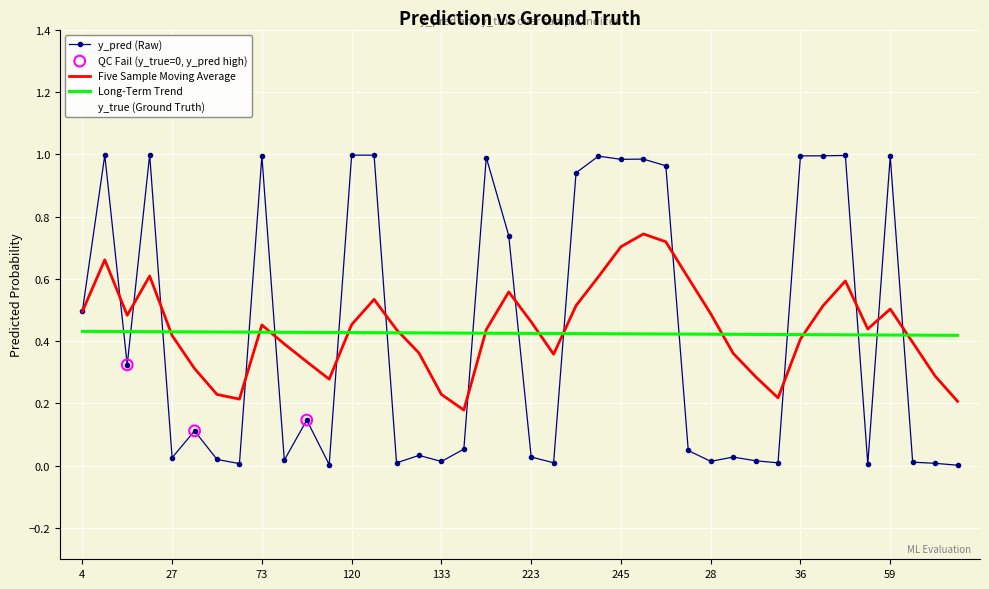

At how many categories does at least one series exceed 0?

40